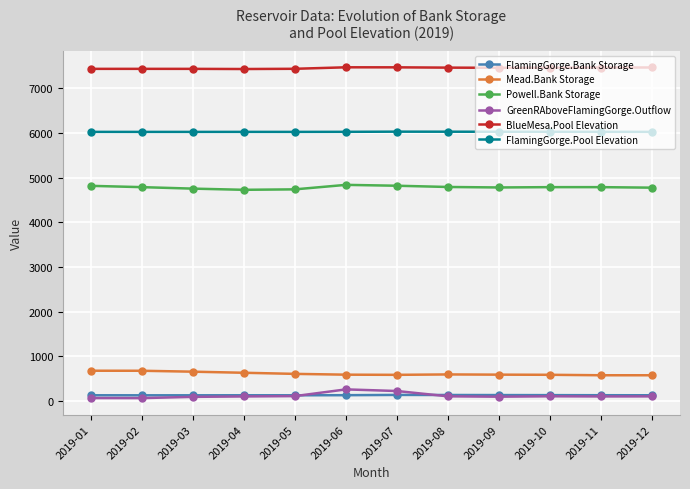

What is the minimum value for Powell.Bank Storage?

4730.1